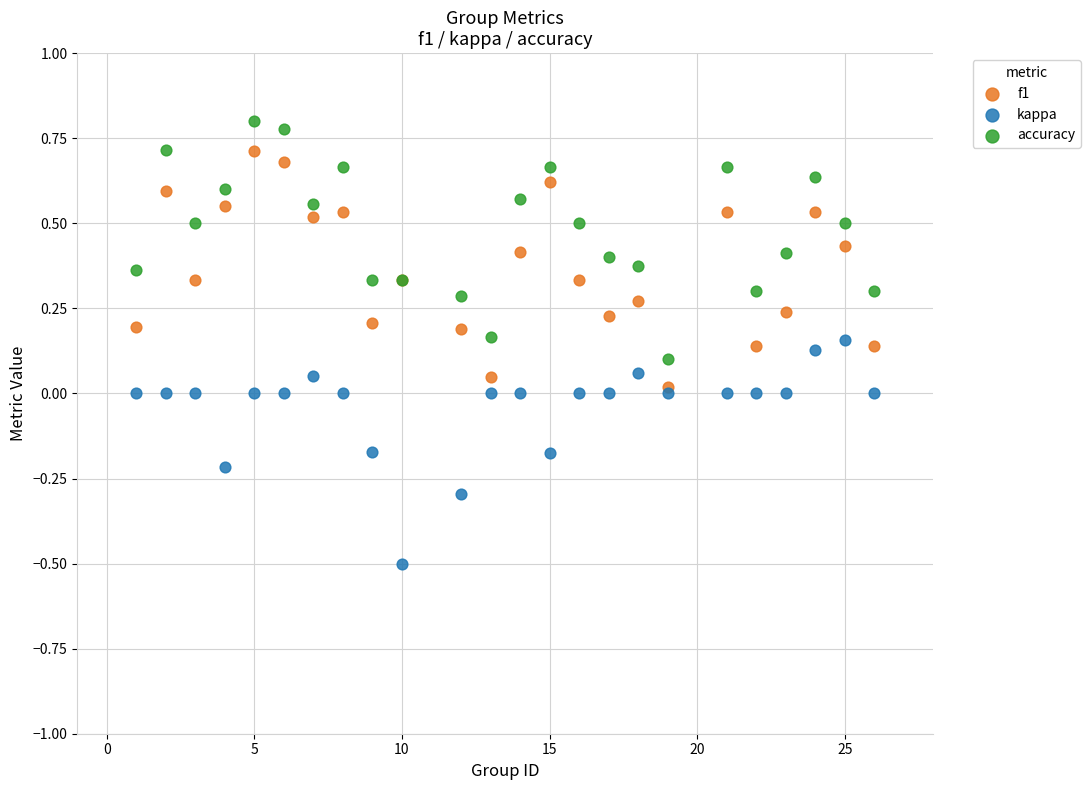

Which series has the widest spread of Y values?

accuracy